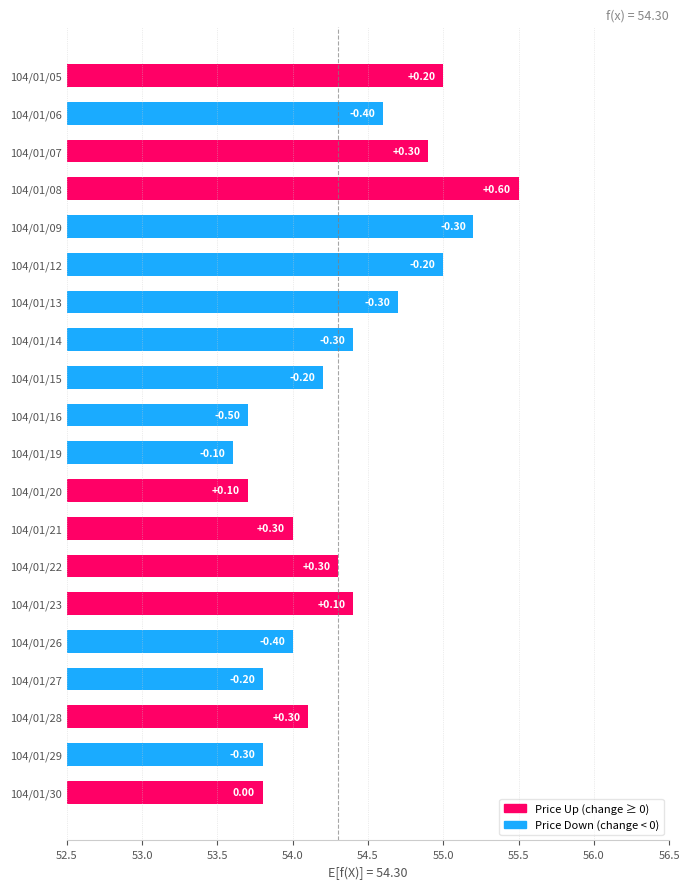

What is the sum of all values?

1086.7